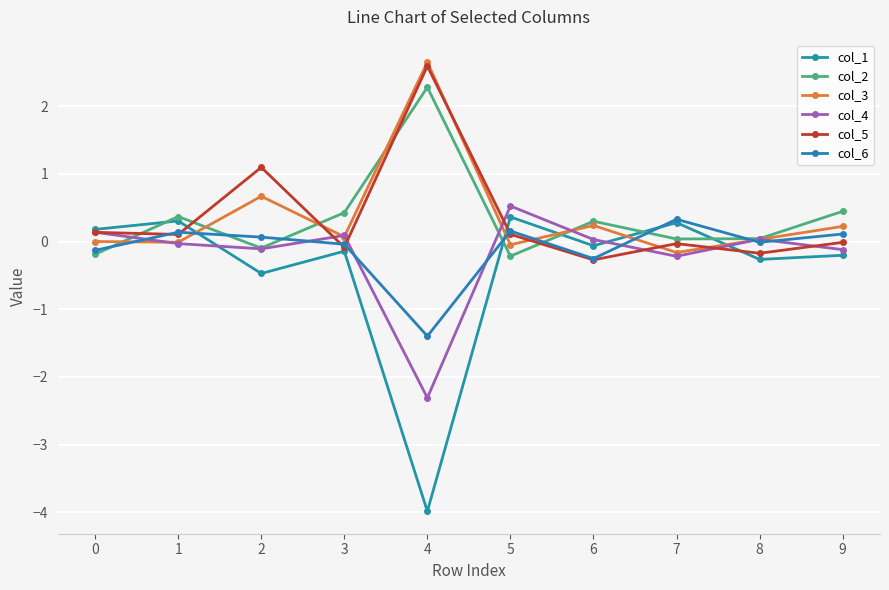

At which category does col_1 reach its first local valley?

2